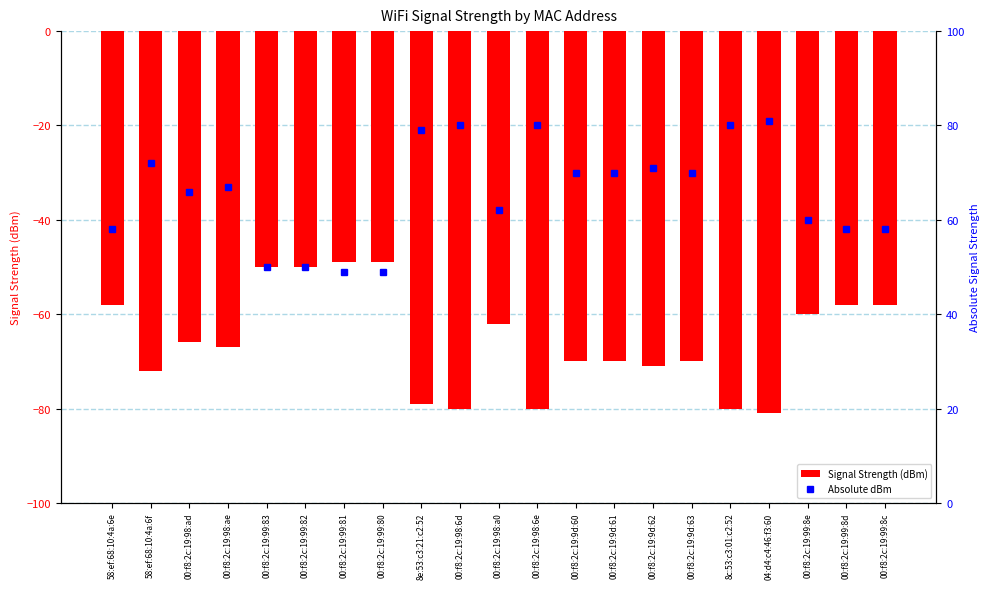

At how many categories does at least one series exceed 6?

21